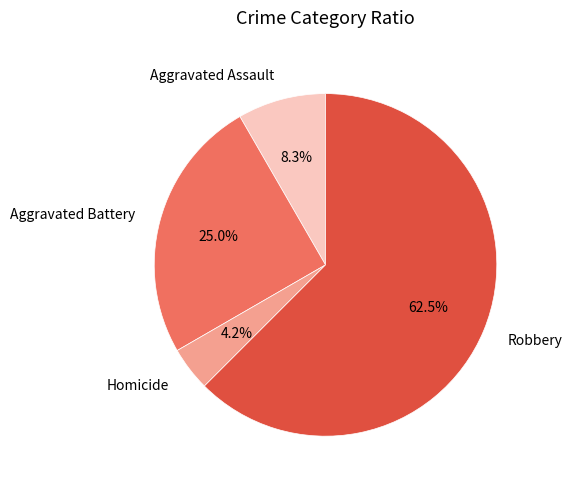

What is the smallest slice in the pie chart?

Homicide